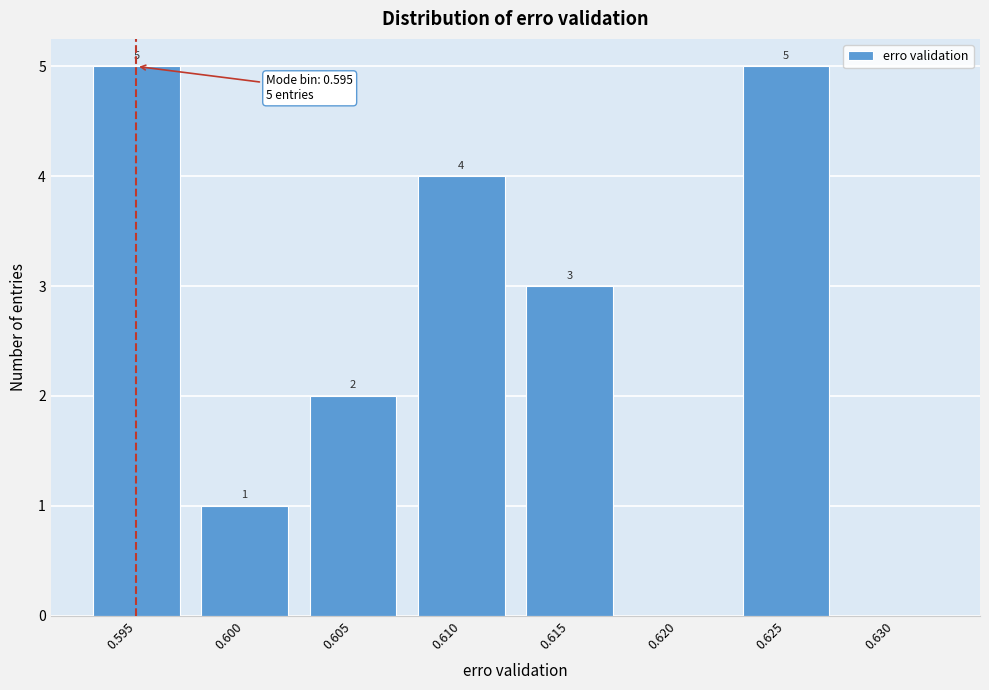

Reading left to right, extract all data points from this chart.

0.595=5	0.600=1	0.605=2	0.610=4	0.615=3	0.620=0	0.625=5	0.630=0